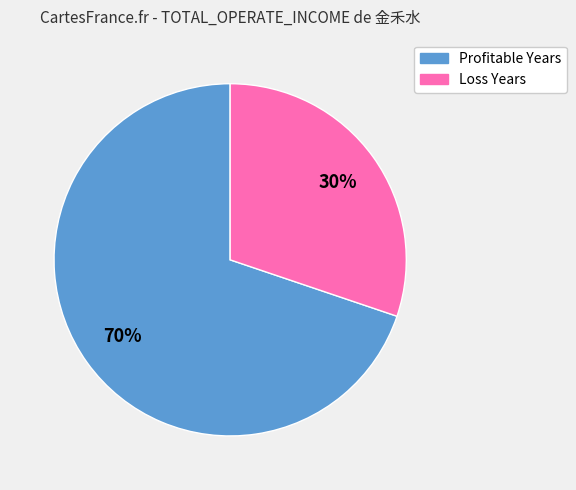

To the nearest percent, what is the average slice percentage?

50%